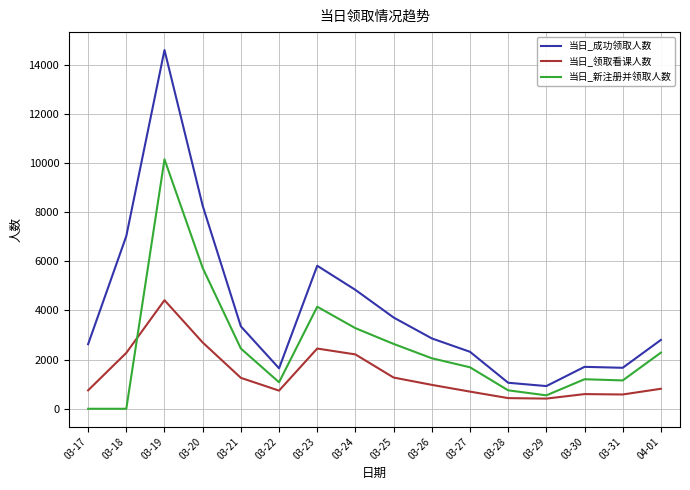

List the series in order of their peak value, lowest first.

当日_领取看课人数, 当日_新注册并领取人数, 当日_成功领取人数